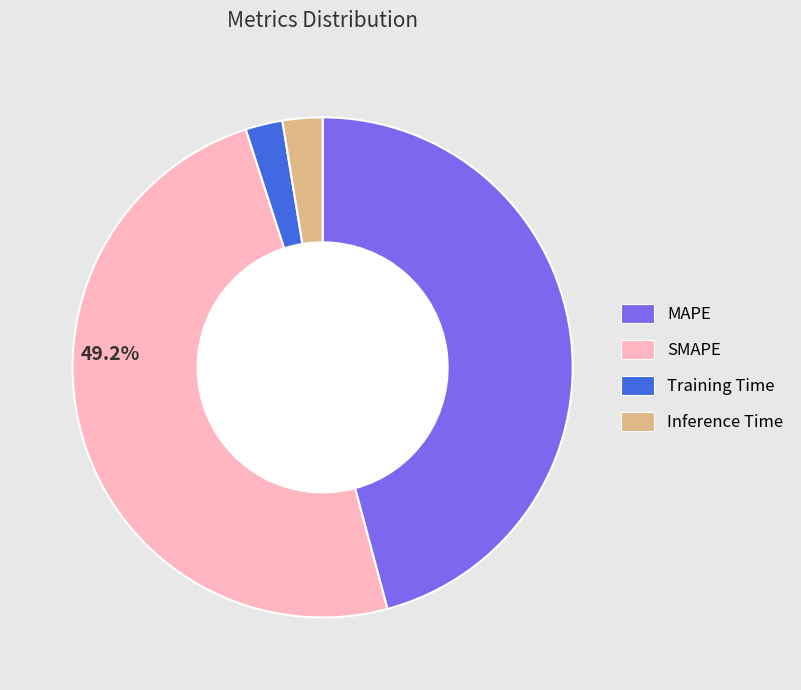

Combined, do MAPE and Training Time account for over 50%?

No